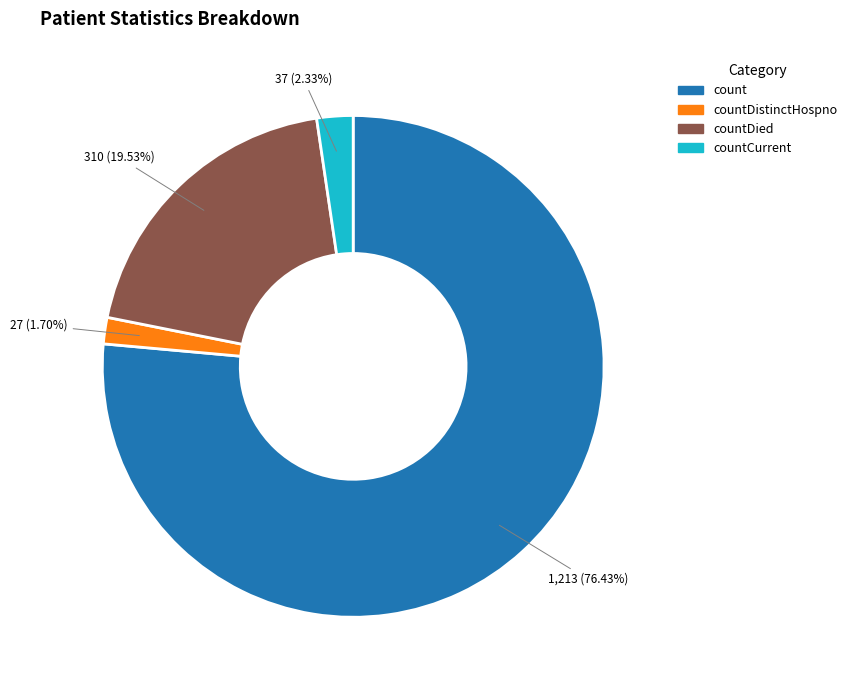

How many segments does this pie chart have?

4